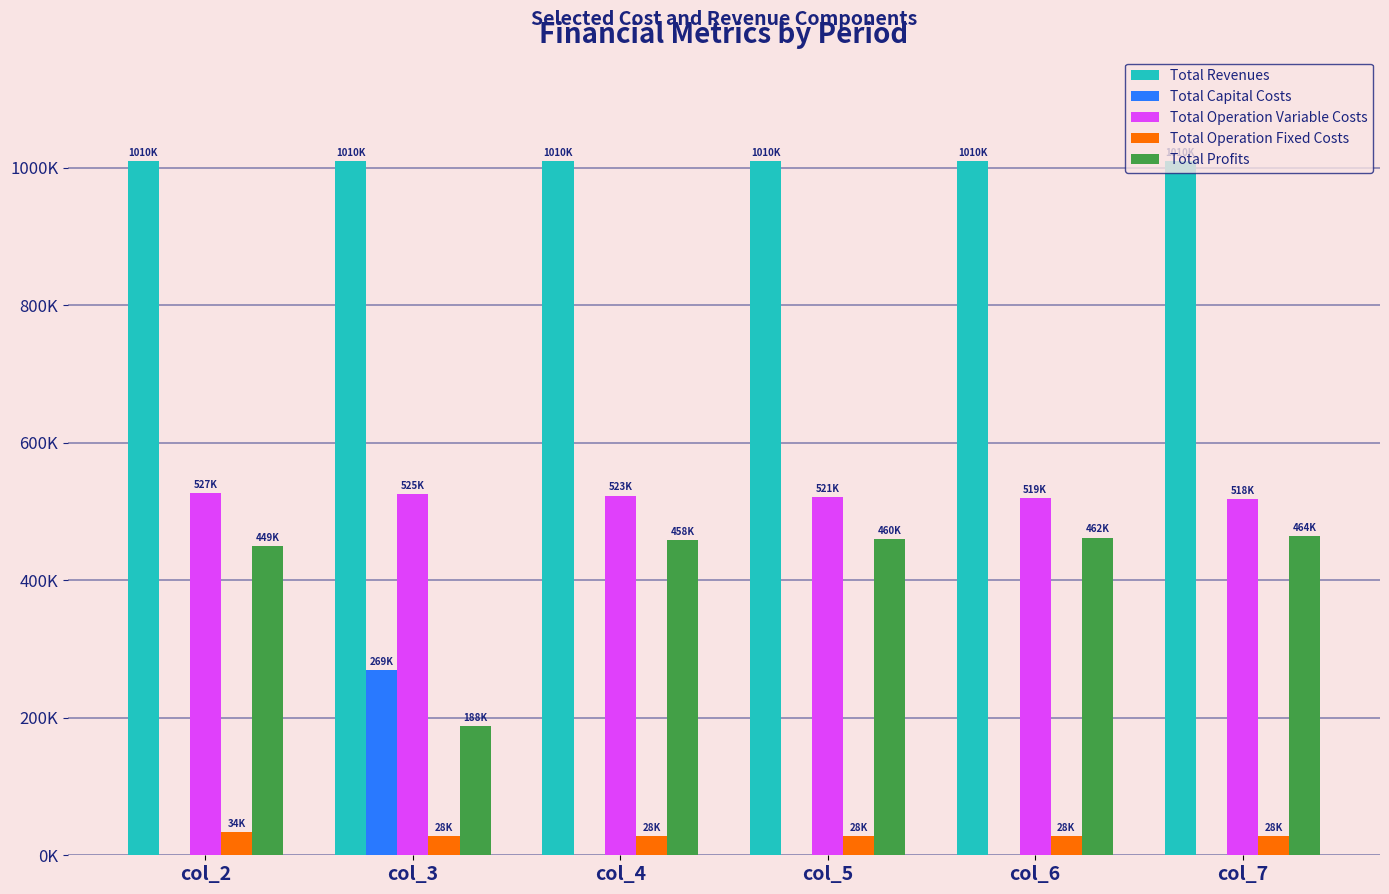

Does the chart contain stacked bars?

No